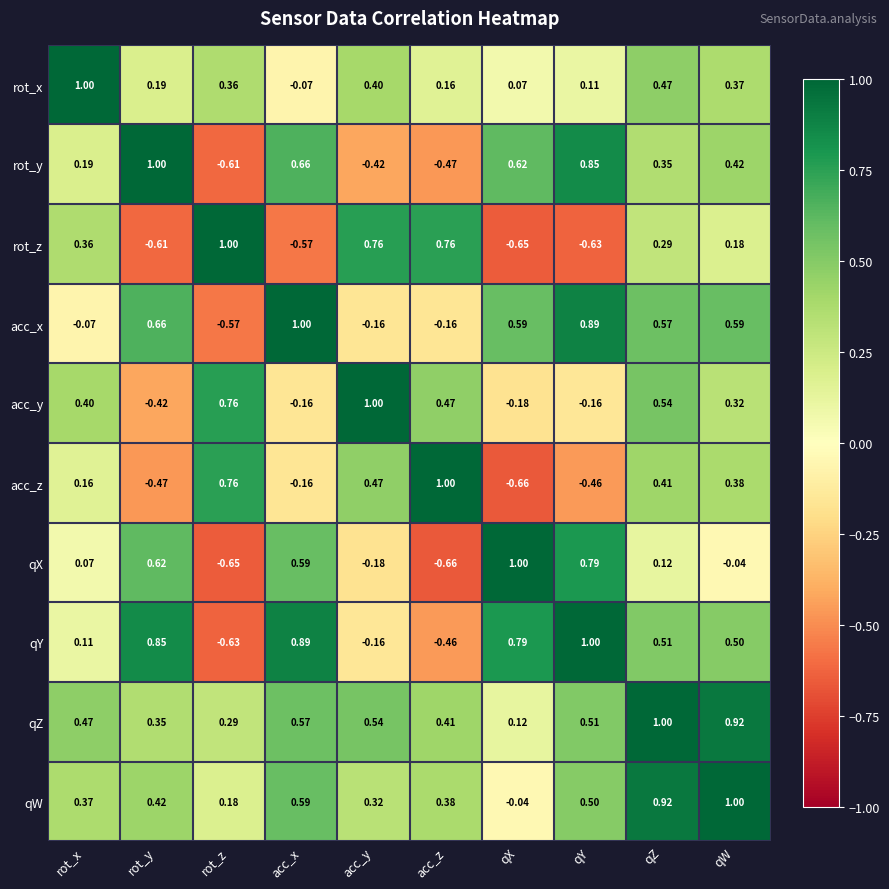

Rank the series at acc_z from lowest to highest value.

qX, rot_y, qY, acc_x, rot_x, qW, qZ, acc_y, rot_z, acc_z